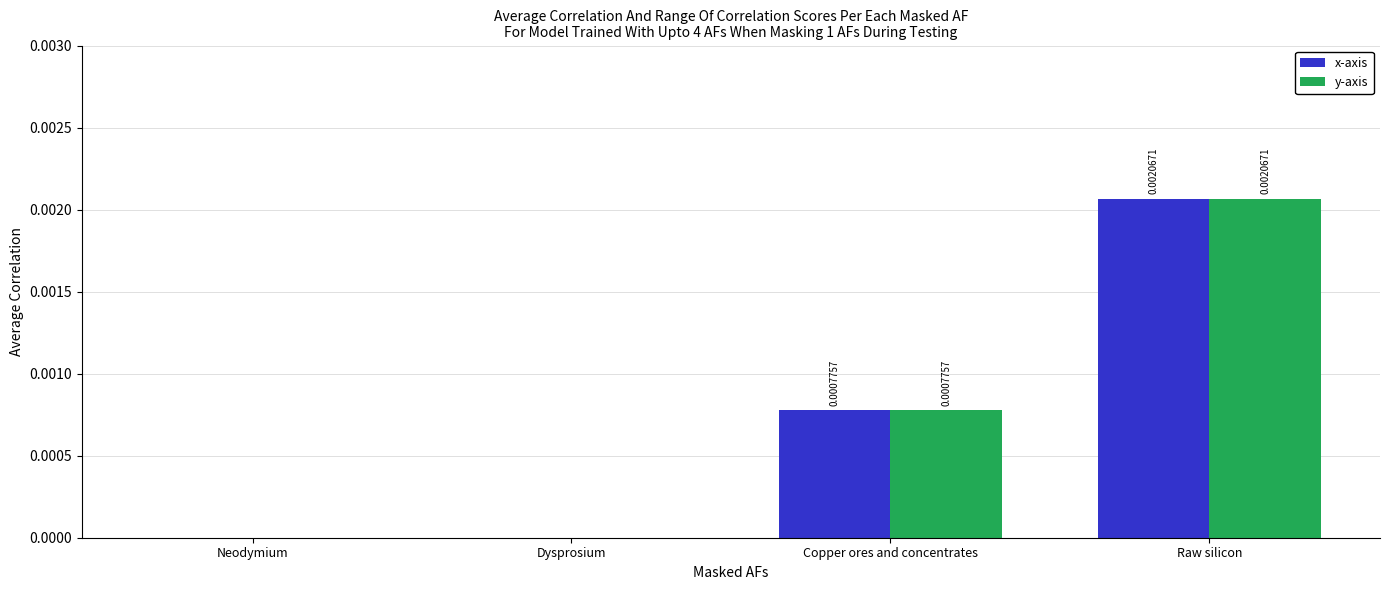

Which category has the highest value in the y-axis series?

Raw silicon